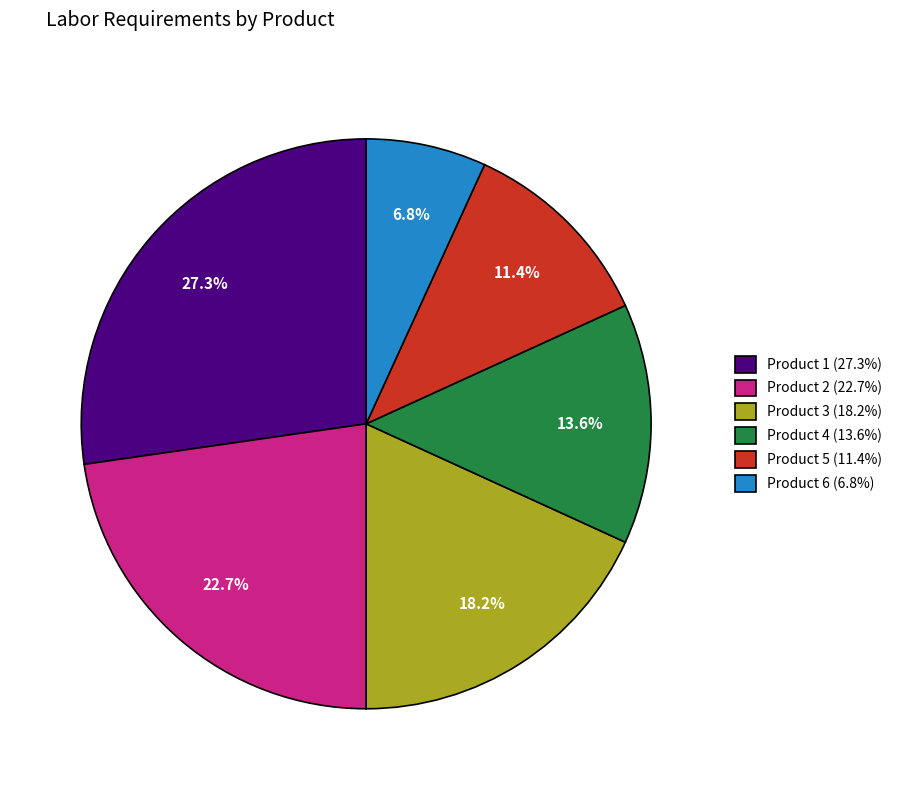

To the nearest percent, what is the difference between the largest and smallest slice percentages?

20%